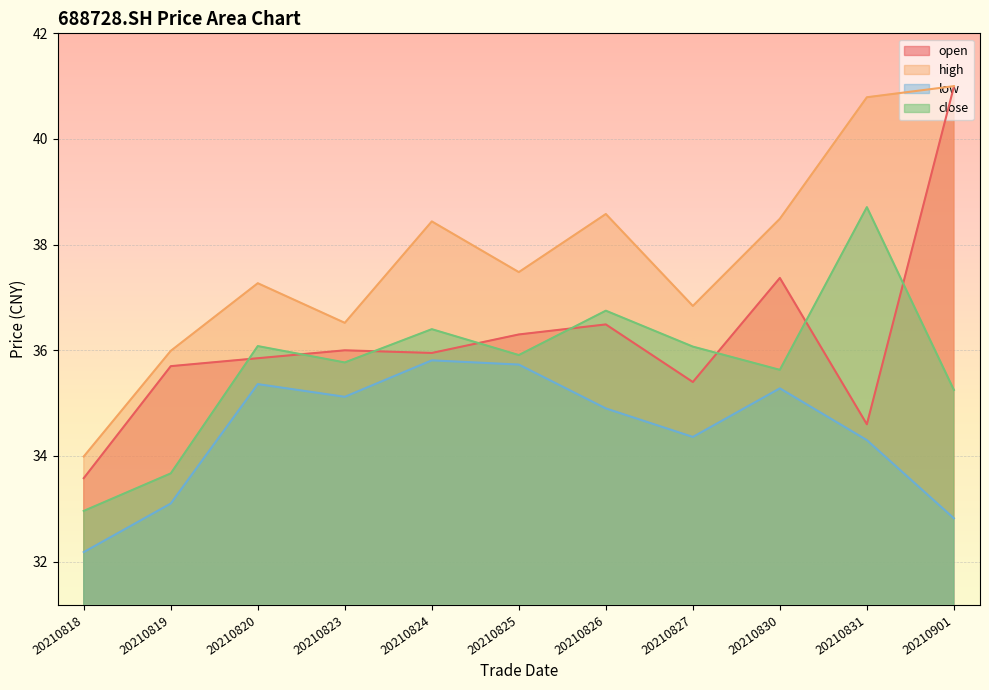

At which category is the sum across all series the highest?

20210901